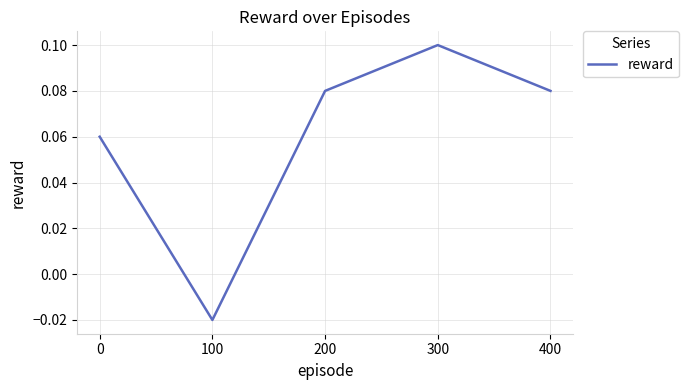

Where is the data nearest to the value 0?

100